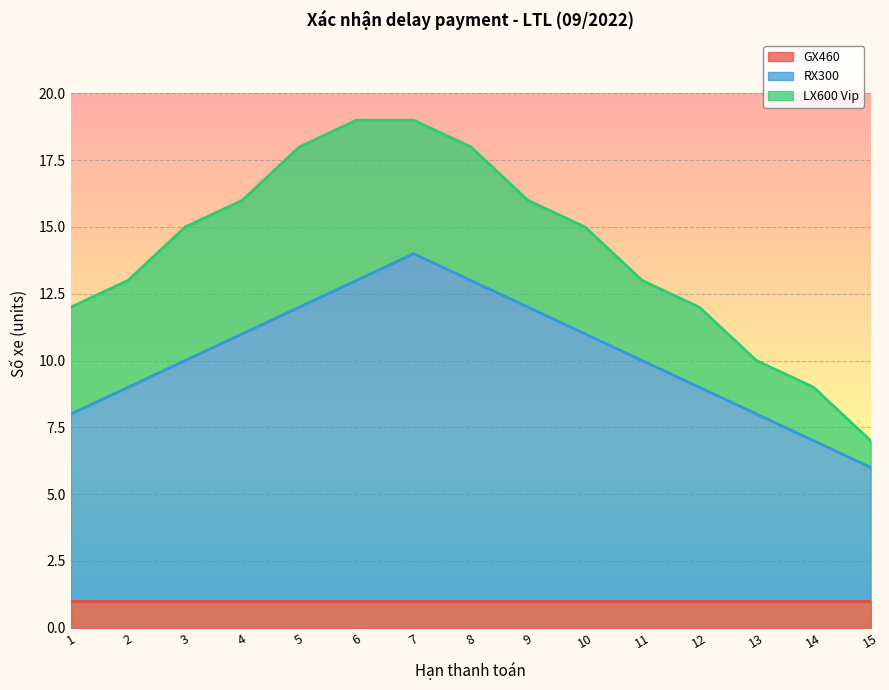

Which series changed the most between 13 and 14?

RX300